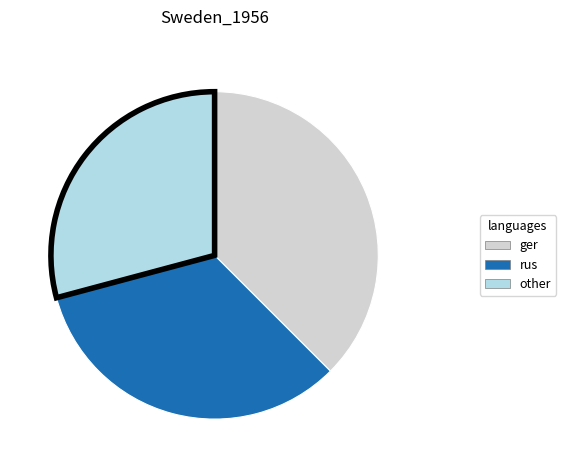

Is there any slice that represents more than half of the pie?

No